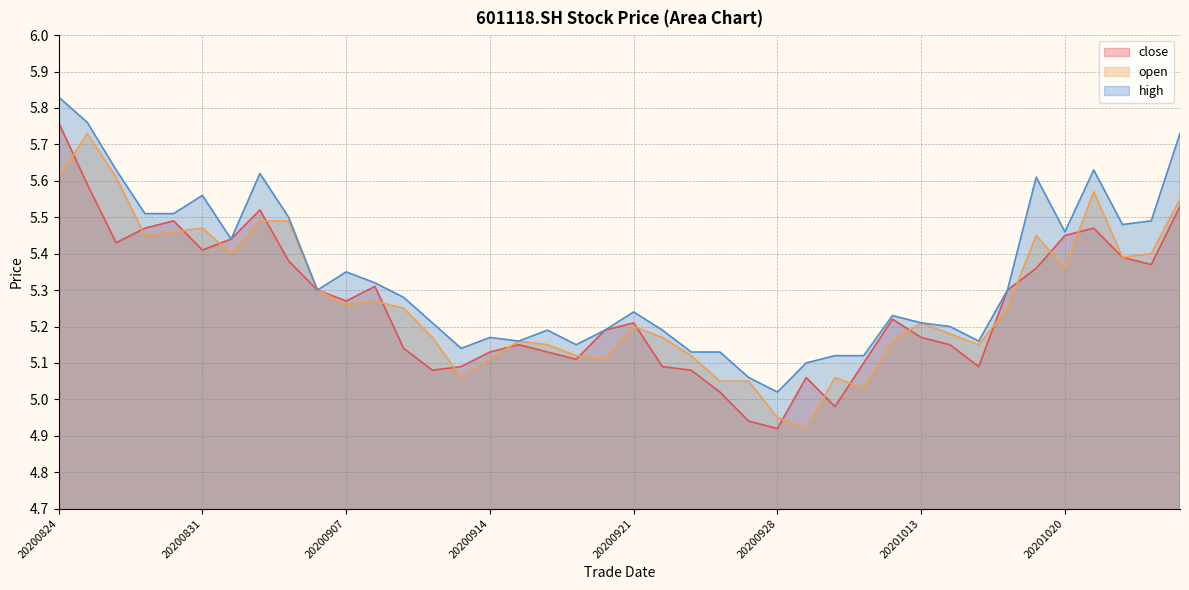

Reading left to right, extract all data points from this chart.

close: 20200824=5.8	20200825=5.6	20200826=5.4	20200827=5.5	20200828=5.5	20200831=5.4	20200901=5.4	20200902=5.5	20200903=5.4	20200904=5.3	20200907=5.3	20200908=5.3	20200909=5.1	20200910=5.1	20200911=5.1	20200914=5.1	20200915=5.2	20200916=5.1	20200917=5.1	20200918=5.2	20200921=5.2	20200922=5.1	20200923=5.1	20200924=5.0	20200925=4.9	20200928=4.9	20200929=5.1	20200930=5.0	20201009=5.1	20201012=5.2	20201013=5.2	20201014=5.2	20201015=5.1	20201016=5.3	20201019=5.4	20201020=5.5	20201021=5.5	20201022=5.4	20201023=5.4	20201026=5.5
open: 20200824=5.6	20200825=5.7	20200826=5.6	20200827=5.5	20200828=5.5	20200831=5.5	20200901=5.4	20200902=5.5	20200903=5.5	20200904=5.3	20200907=5.3	20200908=5.3	20200909=5.2	20200910=5.2	20200911=5.1	20200914=5.1	20200915=5.2	20200916=5.2	20200917=5.1	20200918=5.1	20200921=5.2	20200922=5.2	20200923=5.1	20200924=5.0	20200925=5.0	20200928=5.0	20200929=4.9	20200930=5.1	20201009=5.0	20201012=5.2	20201013=5.2	20201014=5.2	20201015=5.2	20201016=5.2	20201019=5.5	20201020=5.4	20201021=5.6	20201022=5.4	20201023=5.4	20201026=5.5
high: 20200824=5.8	20200825=5.8	20200826=5.6	20200827=5.5	20200828=5.5	20200831=5.6	20200901=5.4	20200902=5.6	20200903=5.5	20200904=5.3	20200907=5.3	20200908=5.3	20200909=5.3	20200910=5.2	20200911=5.1	20200914=5.2	20200915=5.2	20200916=5.2	20200917=5.2	20200918=5.2	20200921=5.2	20200922=5.2	20200923=5.1	20200924=5.1	20200925=5.1	20200928=5.0	20200929=5.1	20200930=5.1	20201009=5.1	20201012=5.2	20201013=5.2	20201014=5.2	20201015=5.2	20201016=5.3	20201019=5.6	20201020=5.5	20201021=5.6	20201022=5.5	20201023=5.5	20201026=5.7